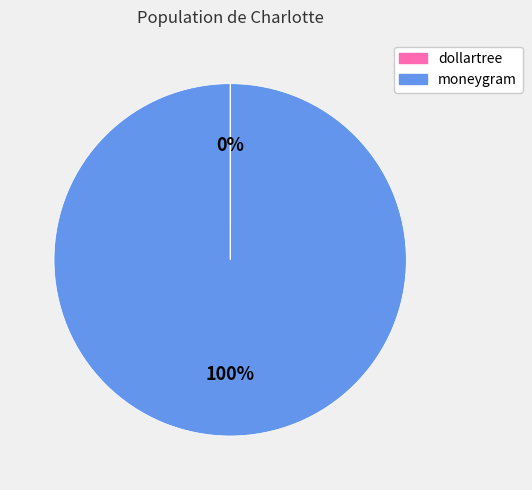

To the nearest percent, what portion does moneygram represent?

100%